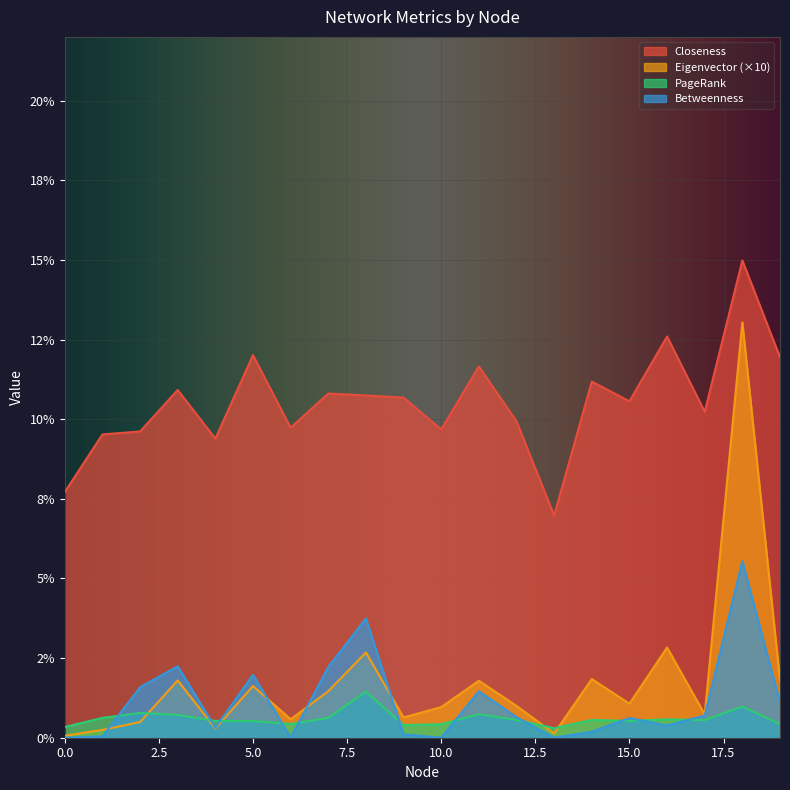

List the series in order of their peak value, highest first.

Closeness, Eigenvector (×10), Betweenness, PageRank